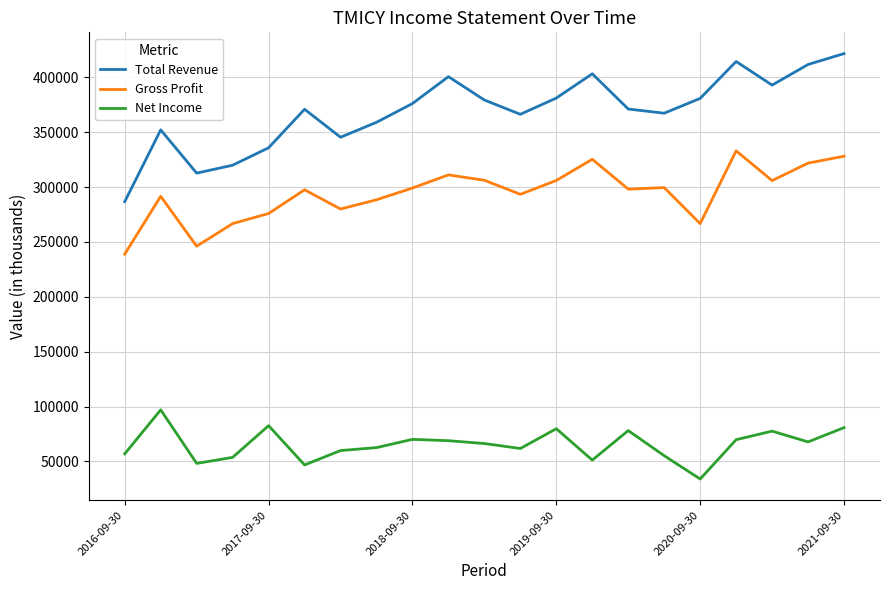

Rank the series by their maximum value, from lowest to highest.

Net Income, Gross Profit, Total Revenue